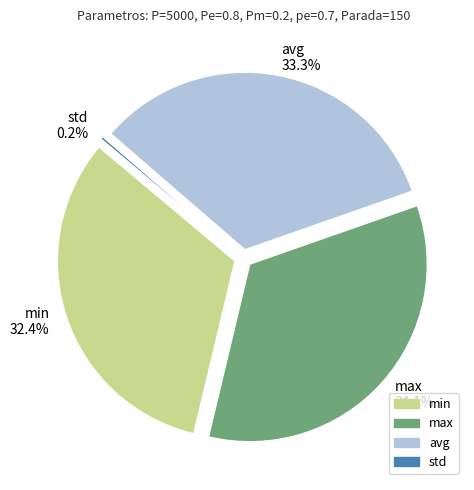

Between max and min, which is larger?

max